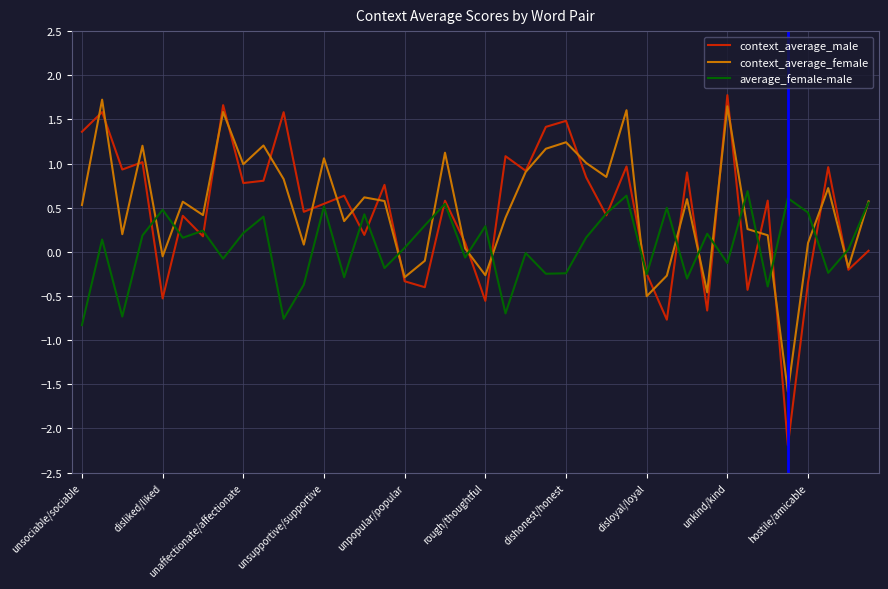

What is the minimum value shown in the chart?

-2.2